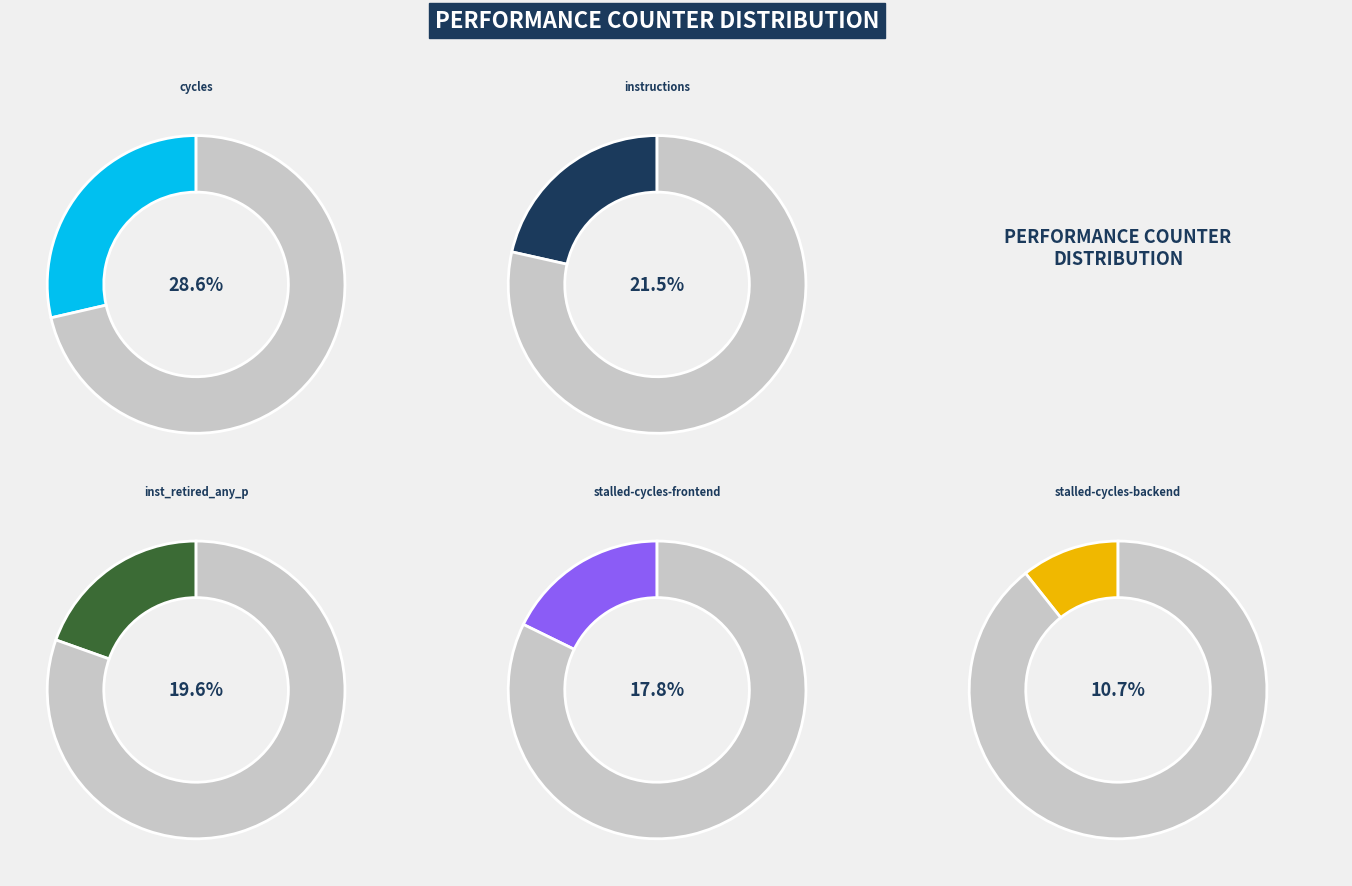

Which has a higher value, stalled-cycles-frontend or cycles?

cycles